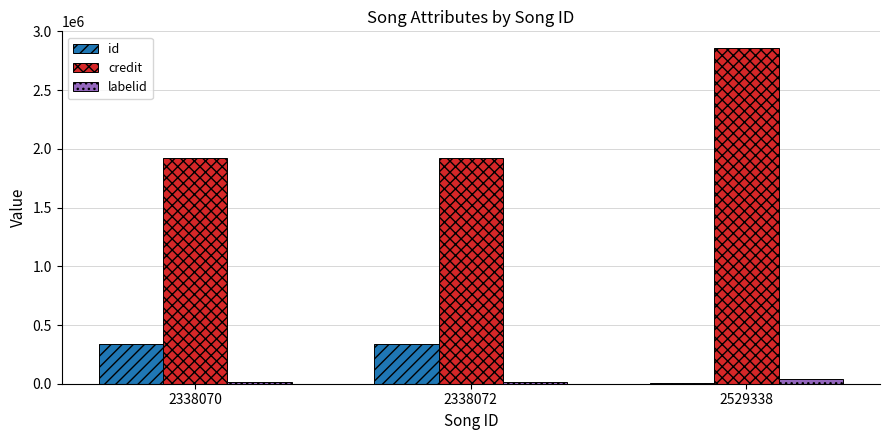

How many data points does each series have?

3